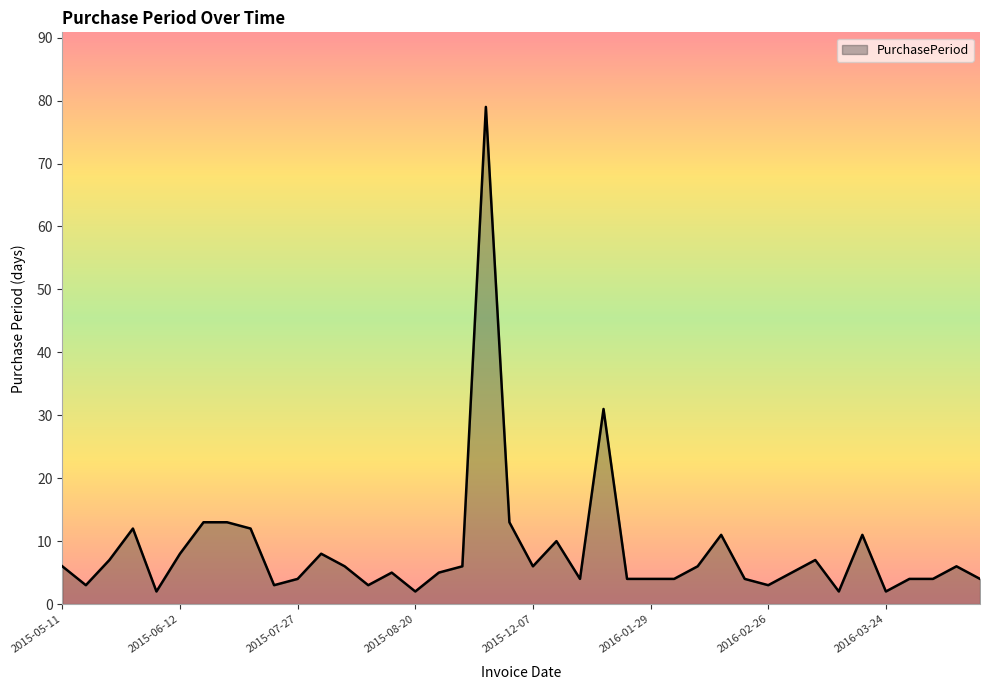

What is the difference between the maximum and minimum values?

77